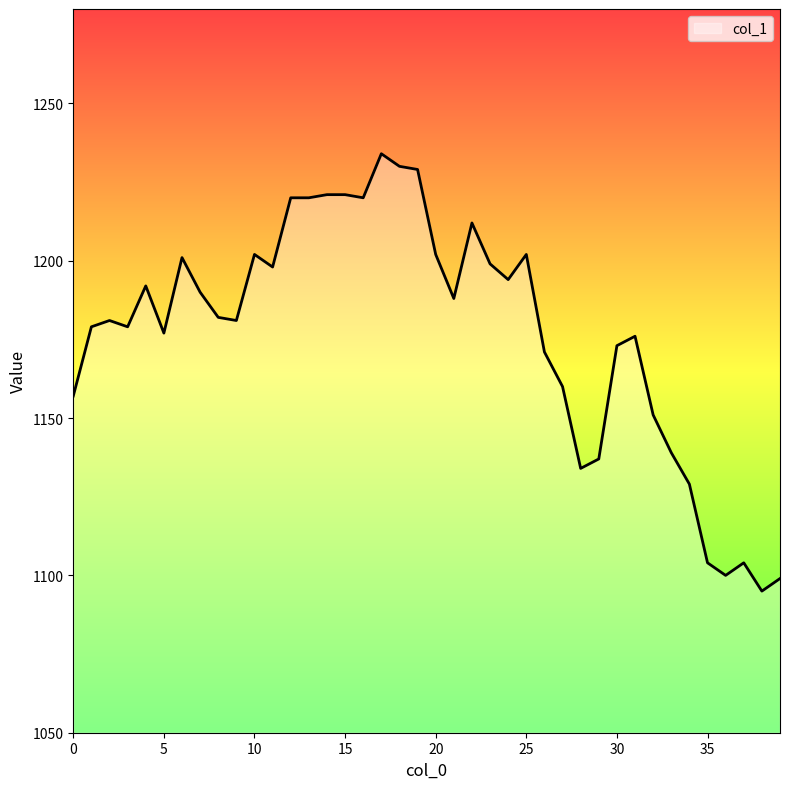

How many distinct data groups are displayed?

1